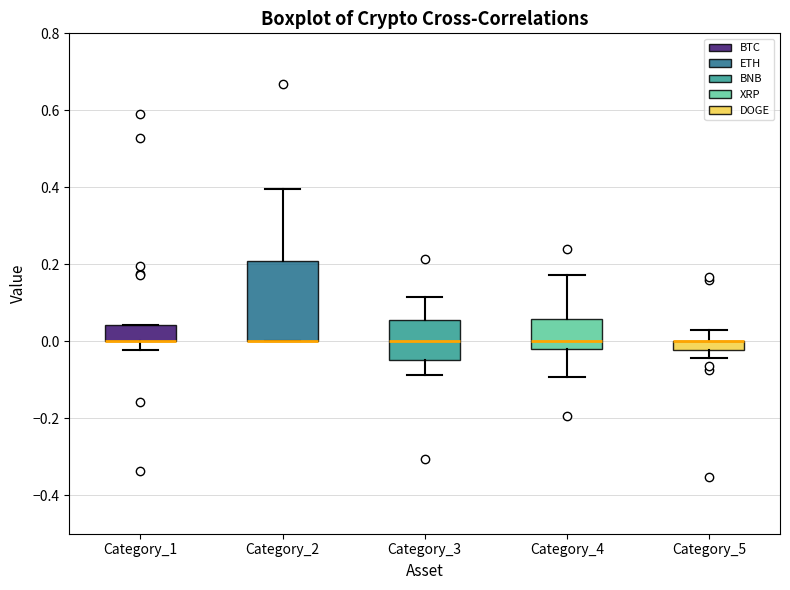

Where is the upper edge of the box for Category_4 on the y-axis? The values are not printed on the chart, so give them approximately, as read against the axis.

0.06